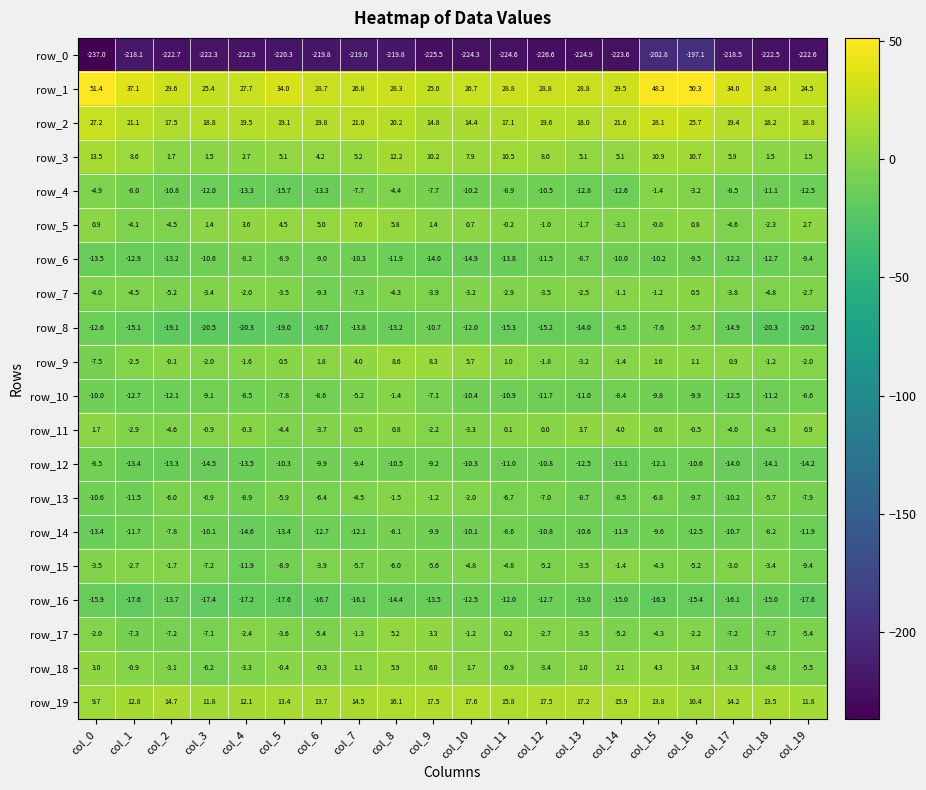

At which category does the chart reach its peak across all series?

col_0